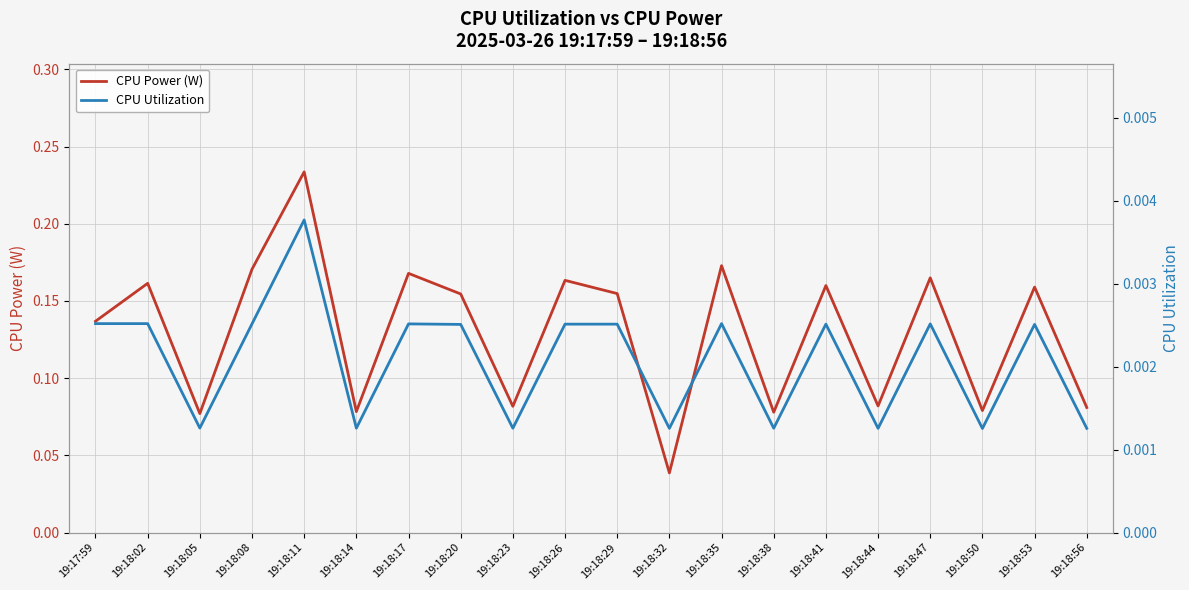

The CPU Power (W) series shows 0.3 at 19:18:53. True or false?

False